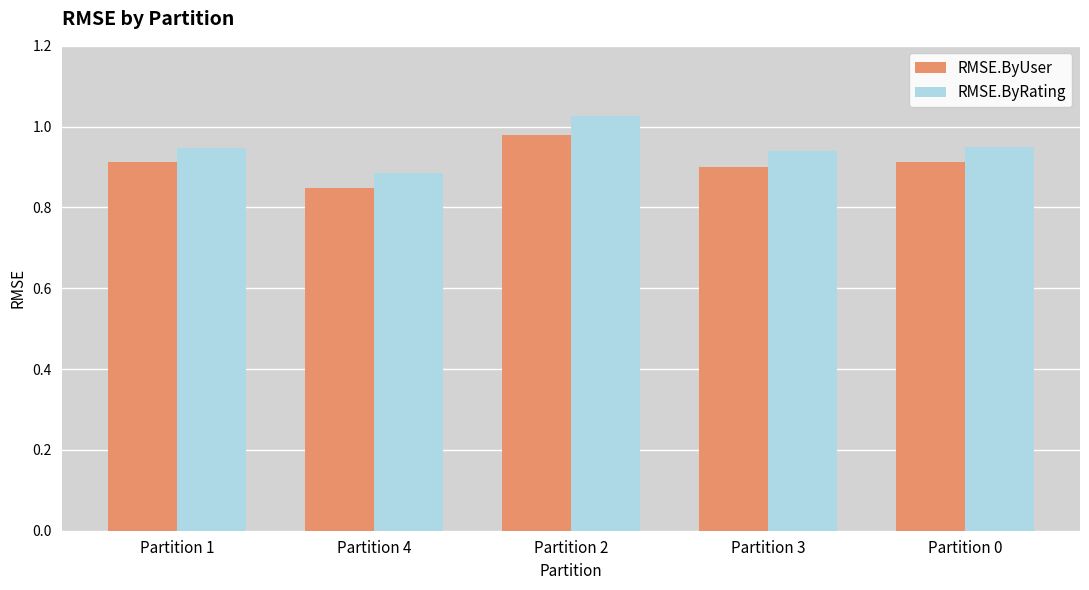

What is the difference between the maximum and minimum values in the RMSE.ByUser series?

0.1